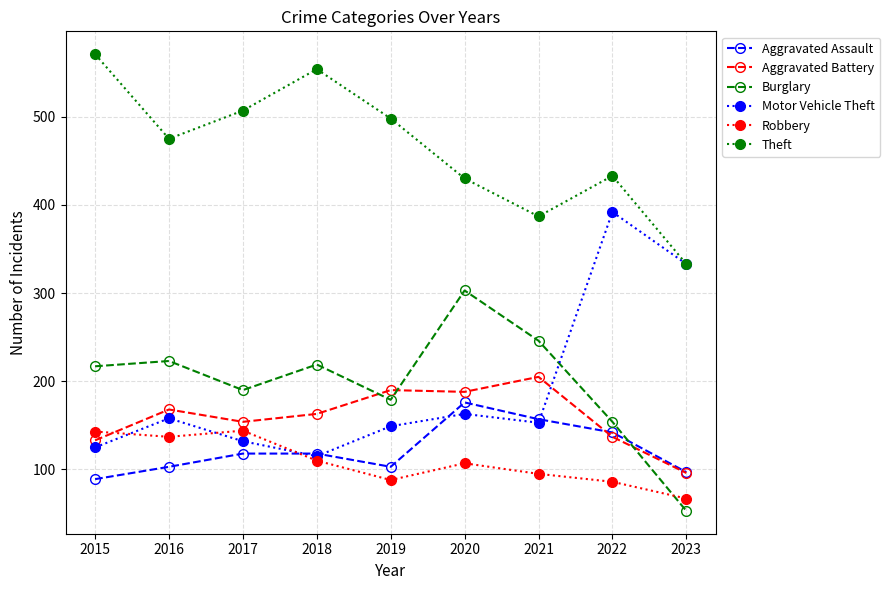

What is the spread (max minus min) of values at 2016?

372